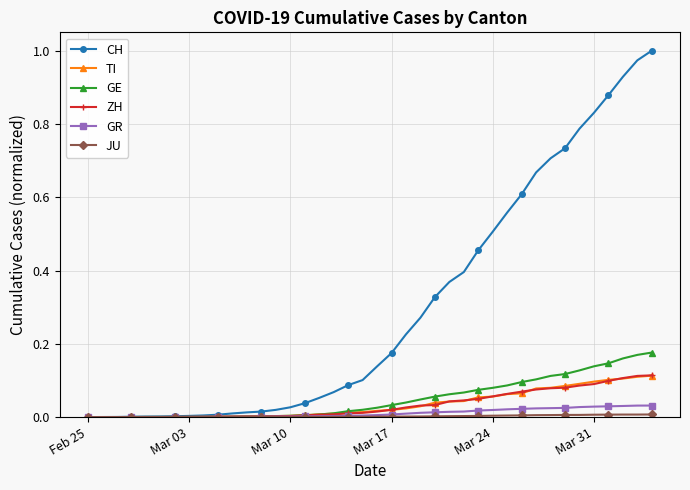

How many data points does each series have?

40